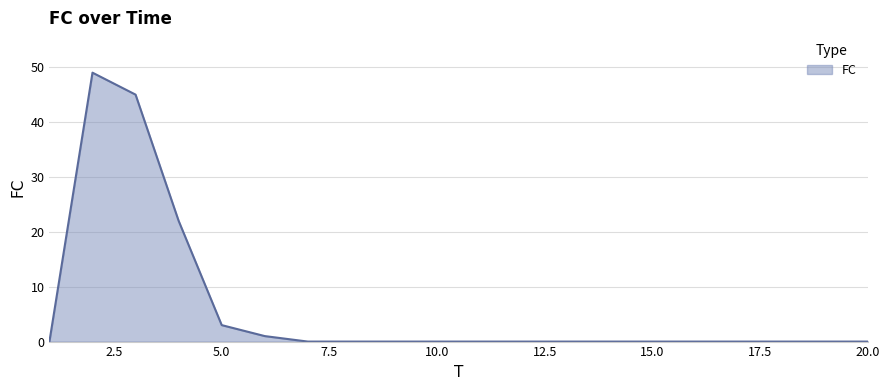

What is the greatest value displayed?

49